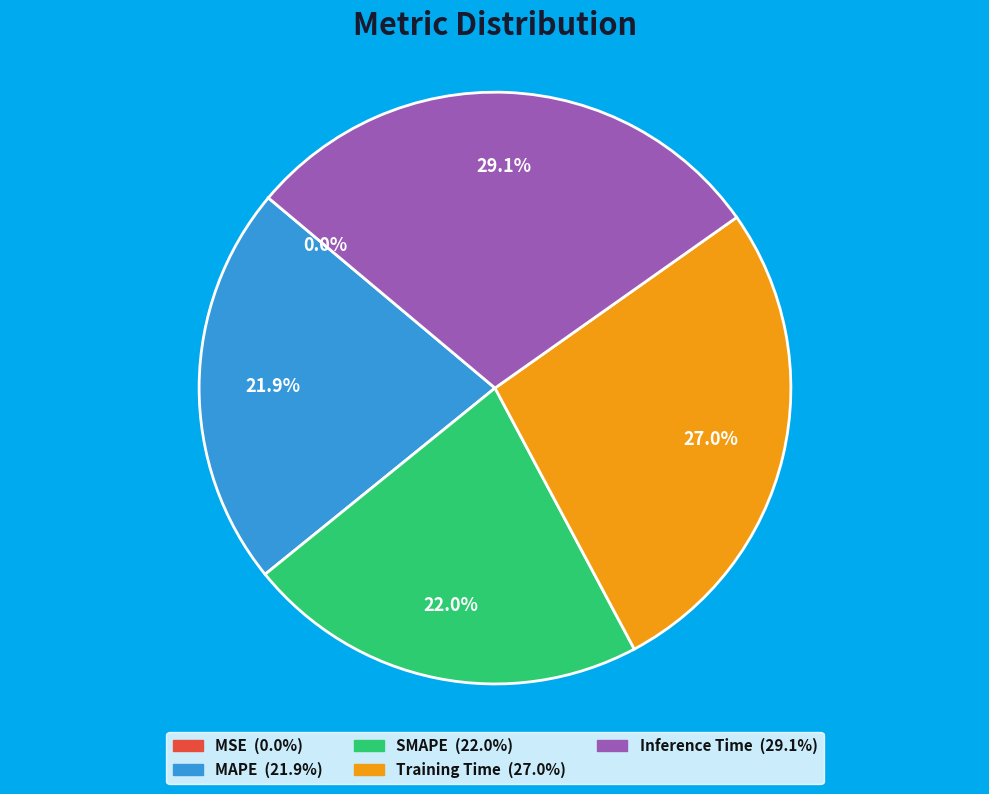

Which slice is the largest?

Inference Time